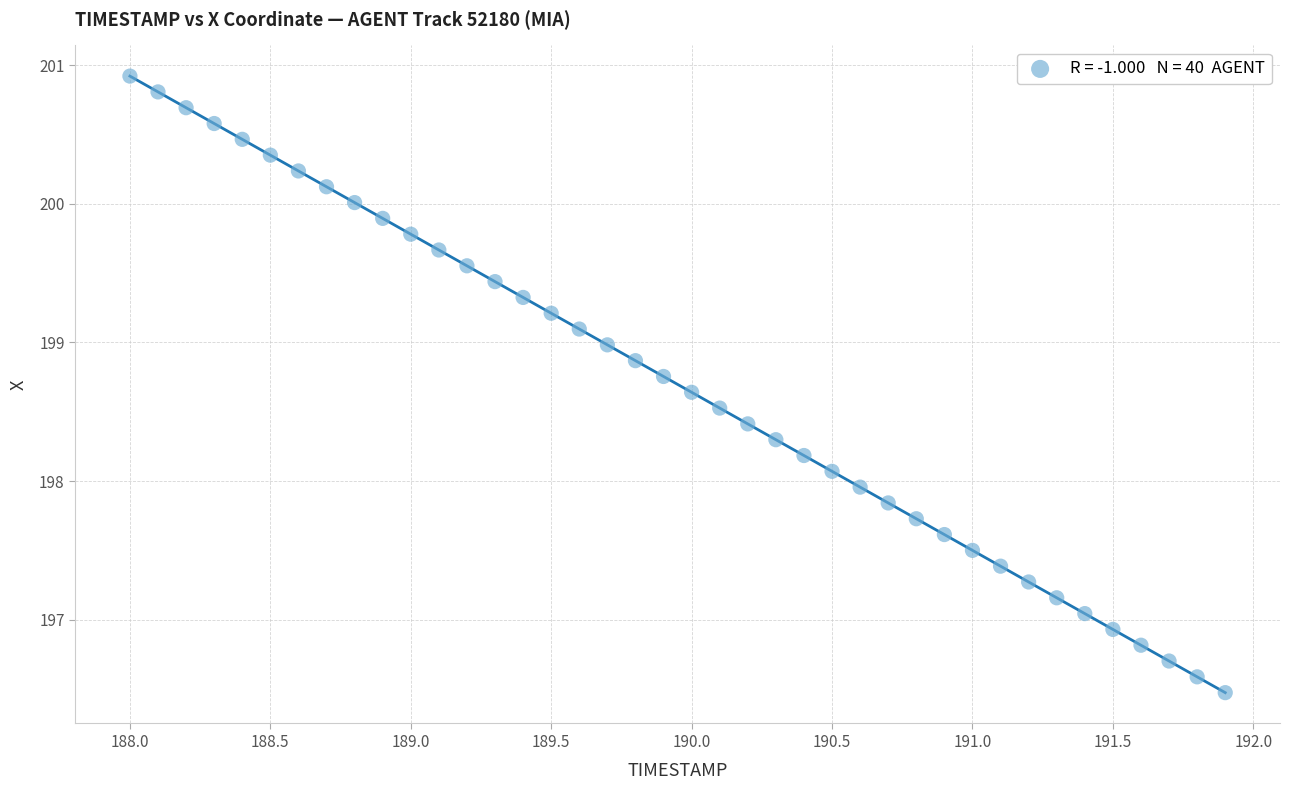

What is the range of Y values (max minus min)?

4.4